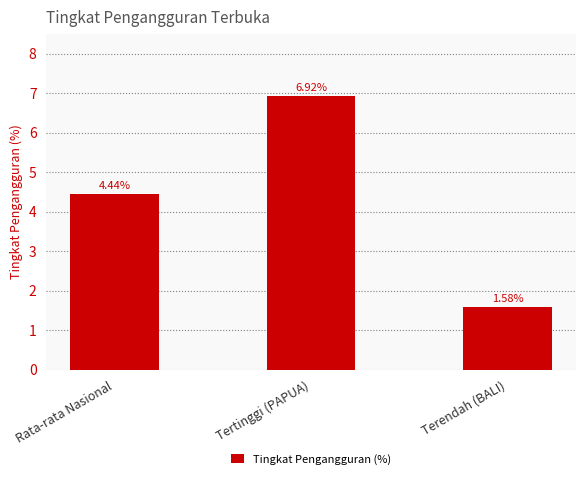

Rank the categories by value from lowest to highest.

Terendah (BALI), Rata-rata Nasional, Tertinggi (PAPUA)